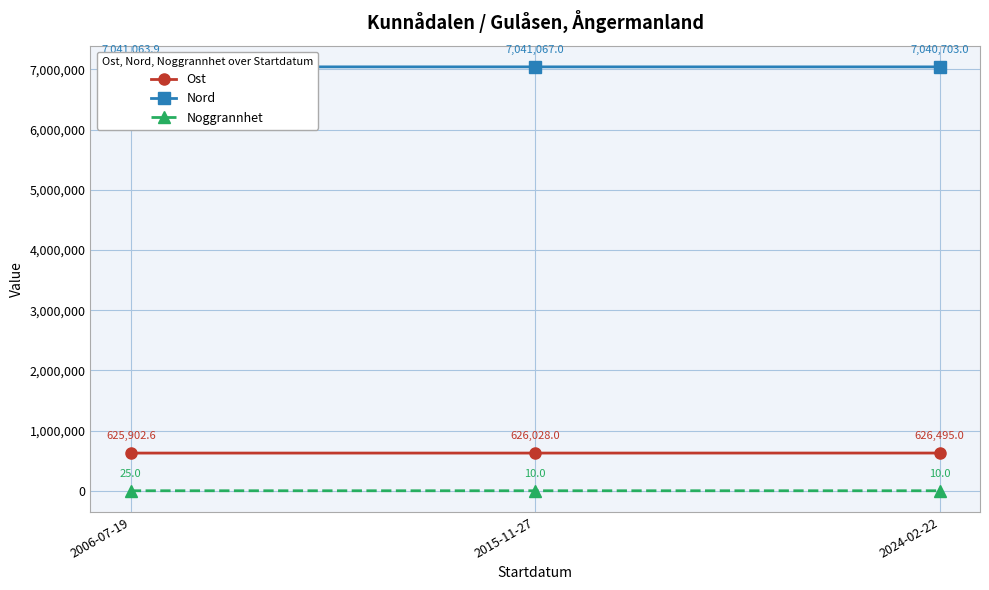

Which series has the largest total across all categories?

Nord